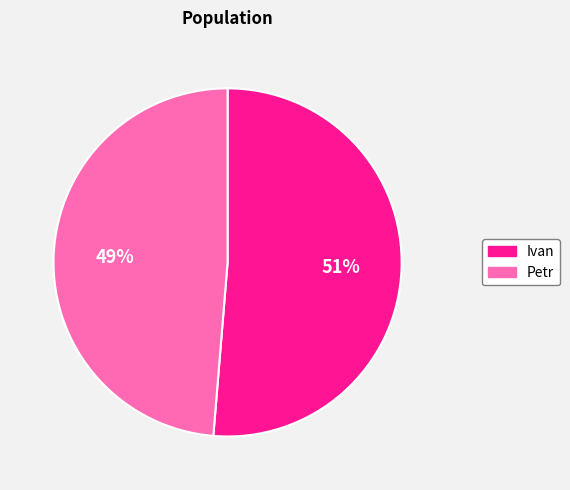

To the nearest percent, what is the combined percentage of Petr and Ivan?

100%